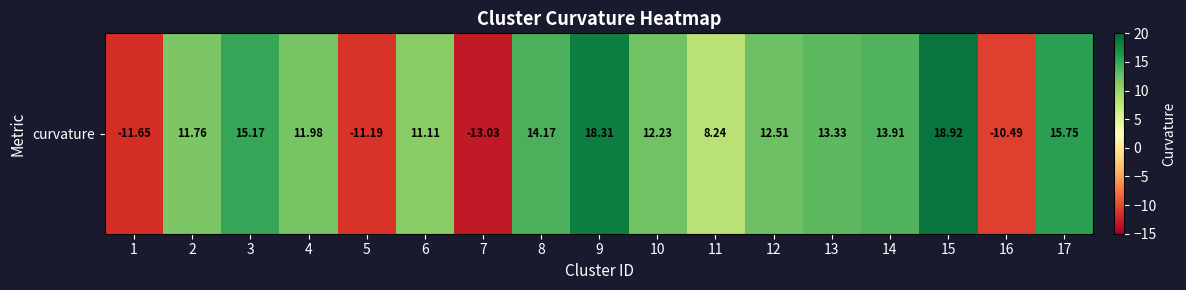

True or false: the data shows 24.6 at 9.

False